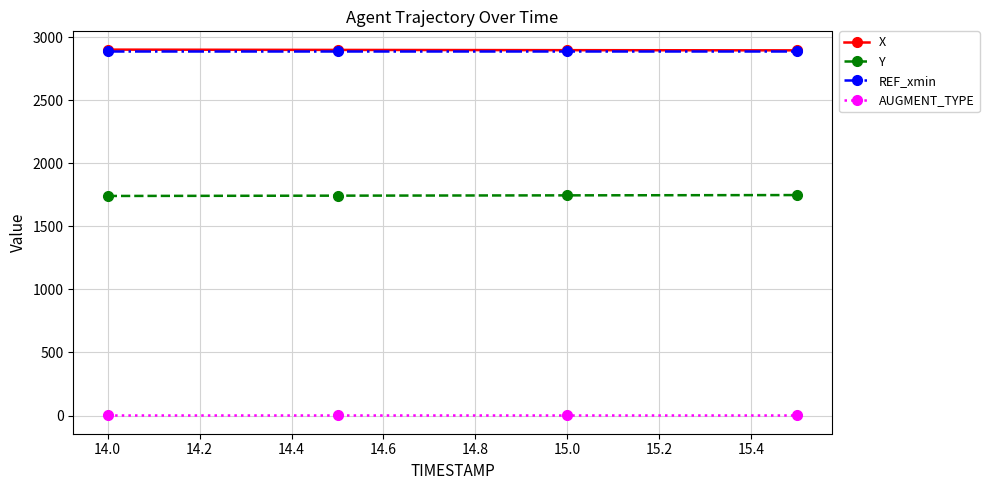

What is the greatest value displayed?

2900.2